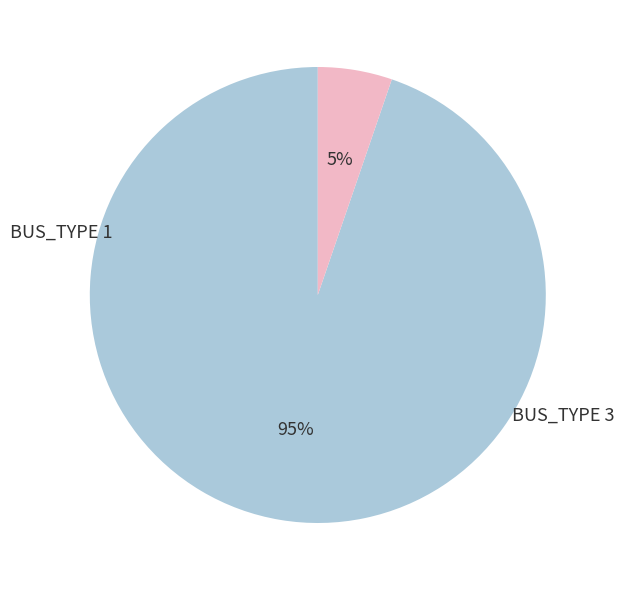

Is it true that BUS_TYPE 3 is 4% of the pie?

True